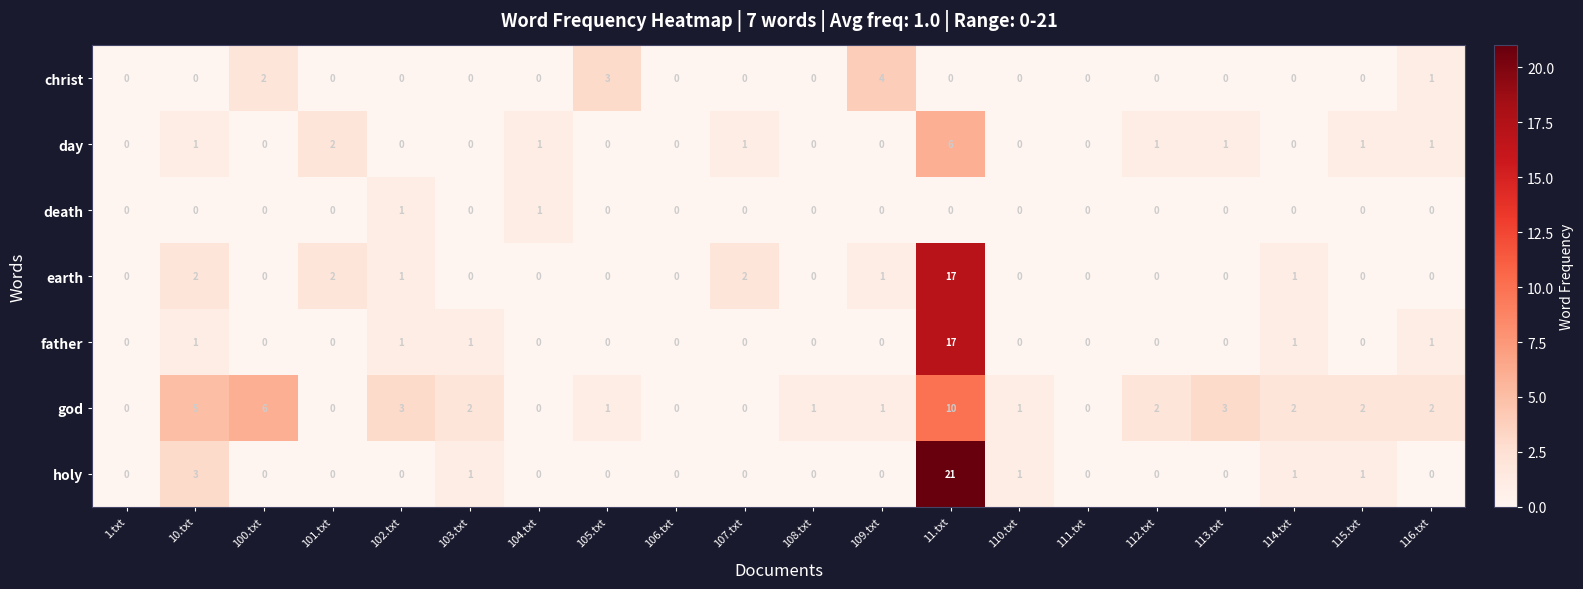

The value of earth at 10.txt is 3. True or false?

False